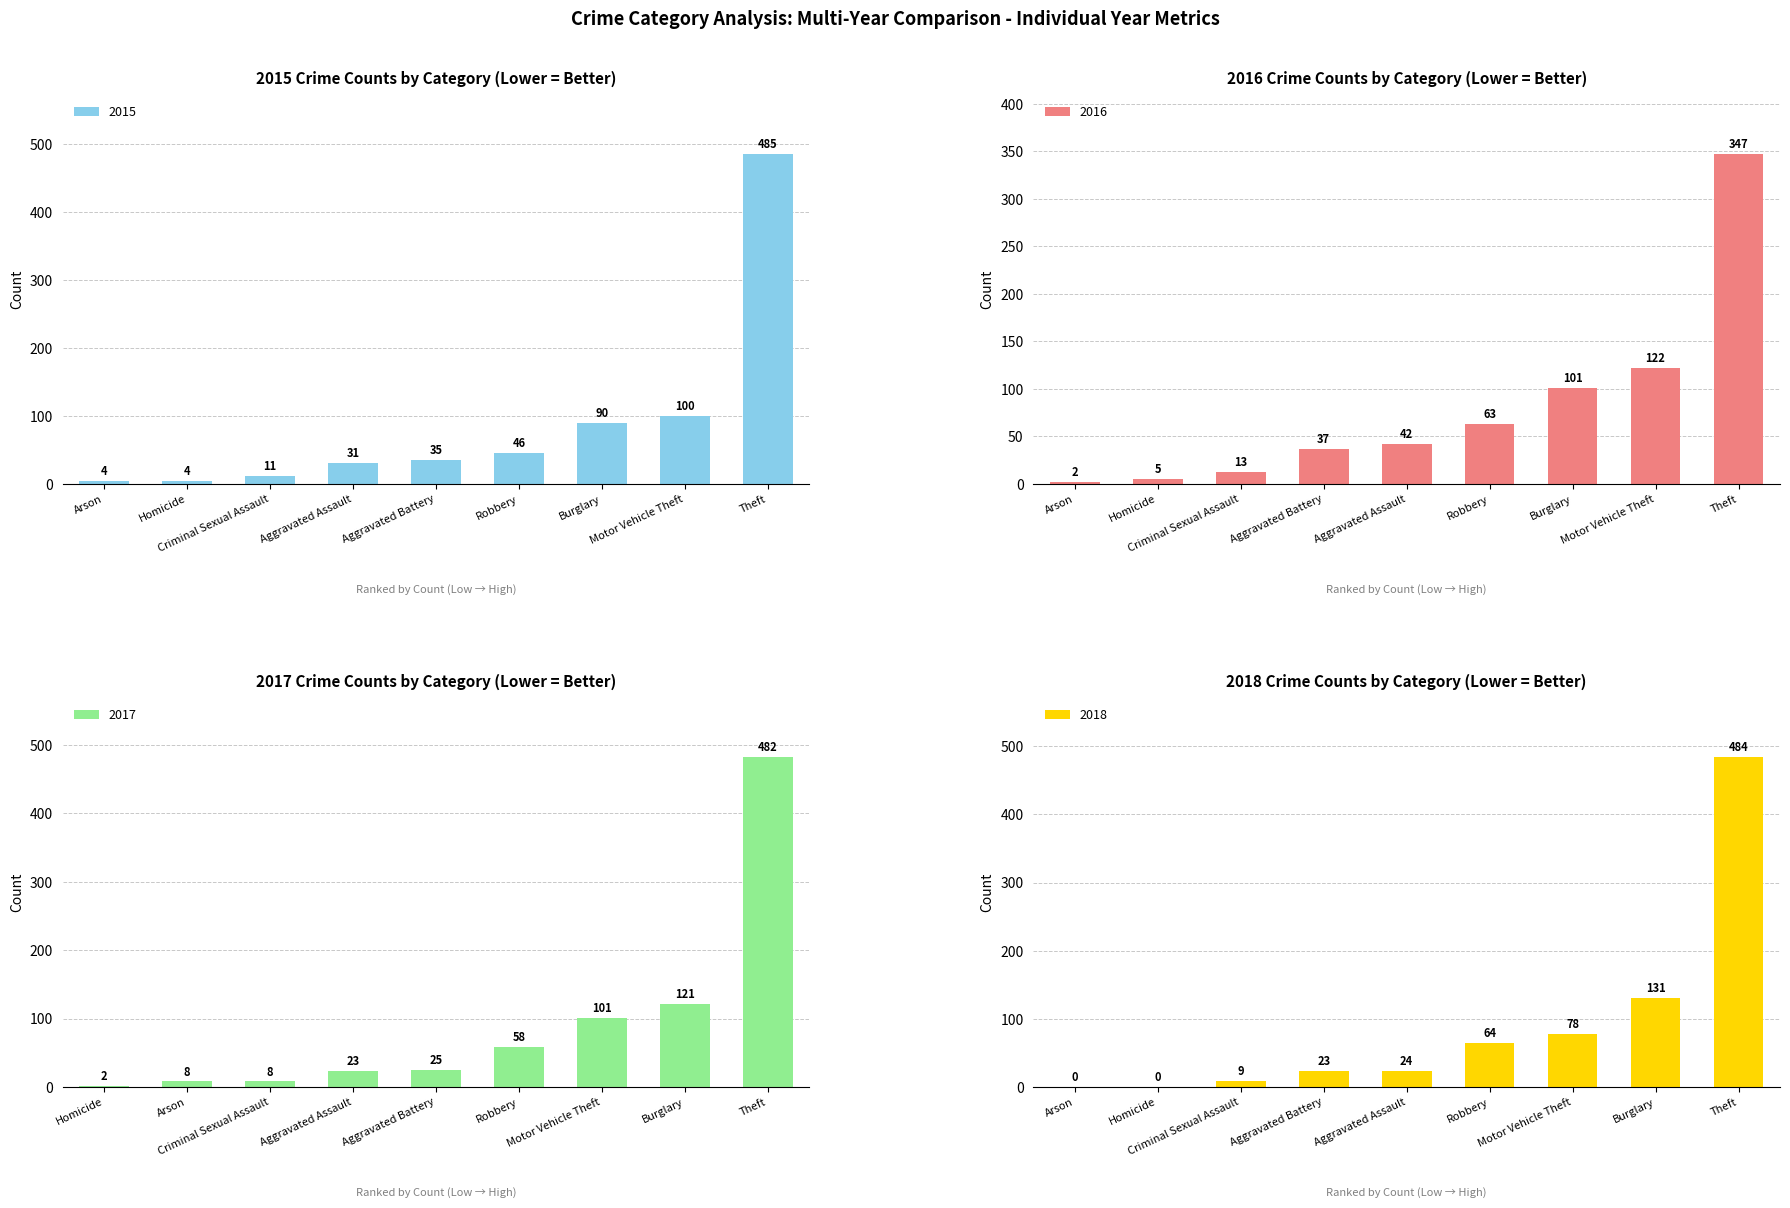

What is the average value of the 2015 series?

90